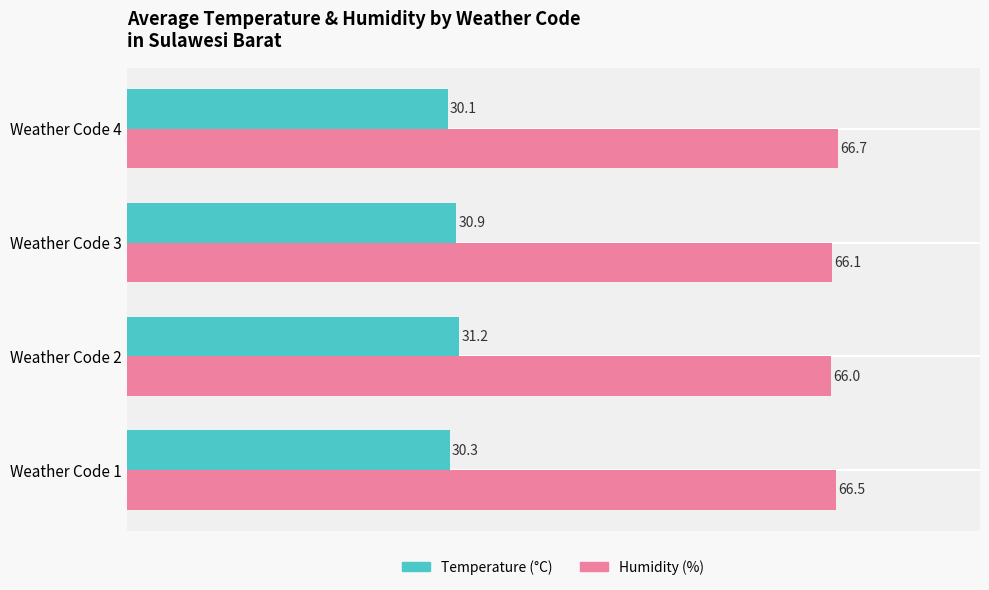

What is the average value of the Temperature (°C) series?

30.6